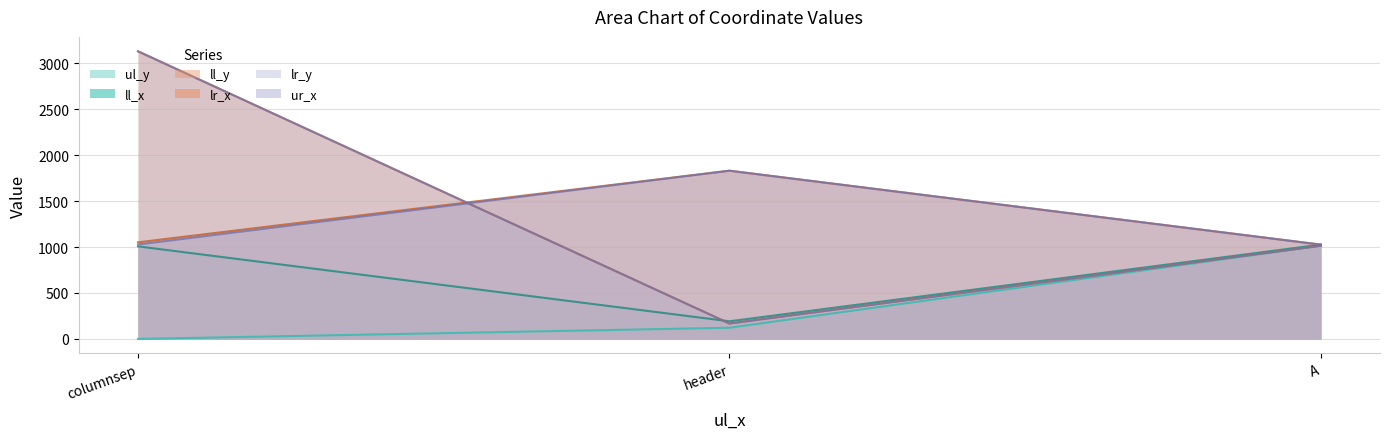

Reading right to left, what are all the values shown in this chart?

ul_y: A=1014	header=122	columnsep=0
ll_x: A=1026	header=192	columnsep=1007
ll_y: A=1014	header=168	columnsep=3129
lr_x: A=1026	header=1830	columnsep=1051
lr_y: A=1014	header=168	columnsep=3129
ur_x: A=1026	header=1830	columnsep=1027